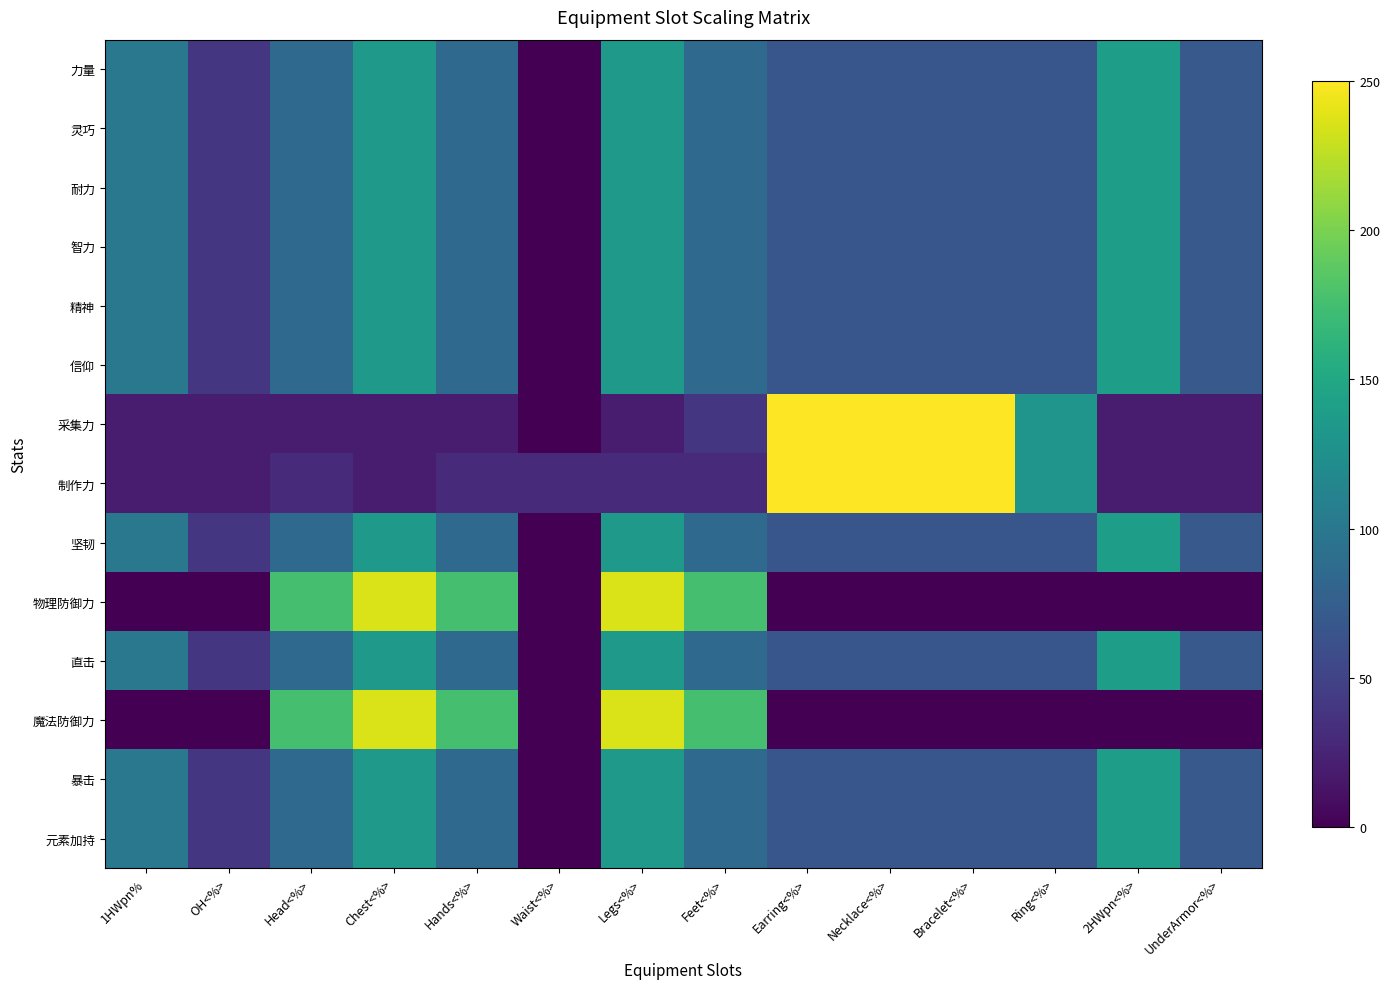

Rank the series at Waist<%> from highest to lowest value.

制作力, 力量, 灵巧, 耐力, 智力, 精神, 信仰, 采集力, 坚韧, 物理防御力, 直击, 魔法防御力, 暴击, 元素加持